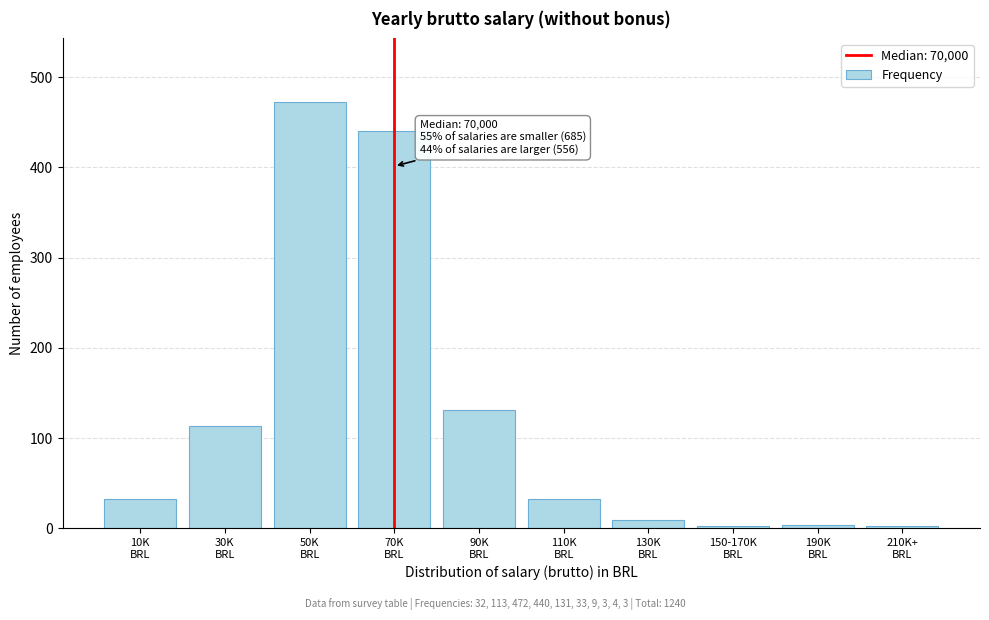

What is the difference between the maximum and minimum values?

469